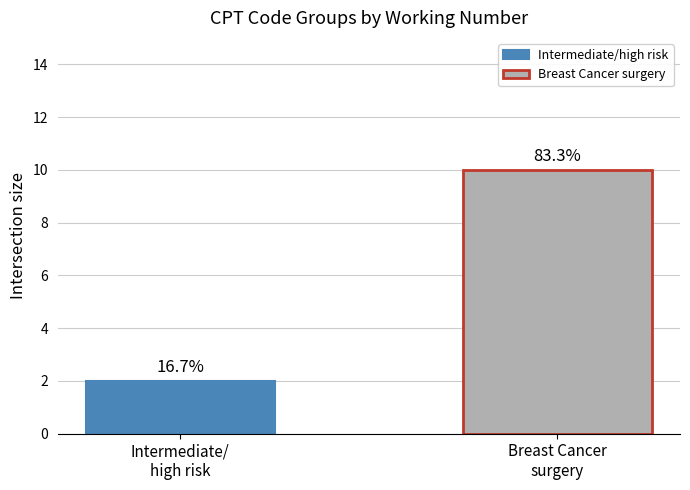

Does the chart contain any negative values?

No